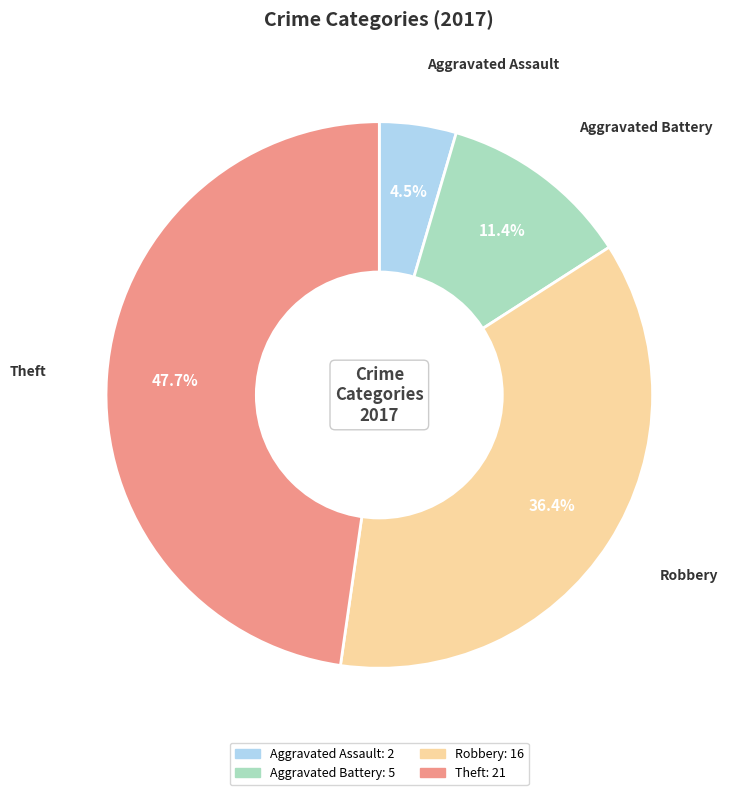

To the nearest percent, what portion does Robbery represent?

36%